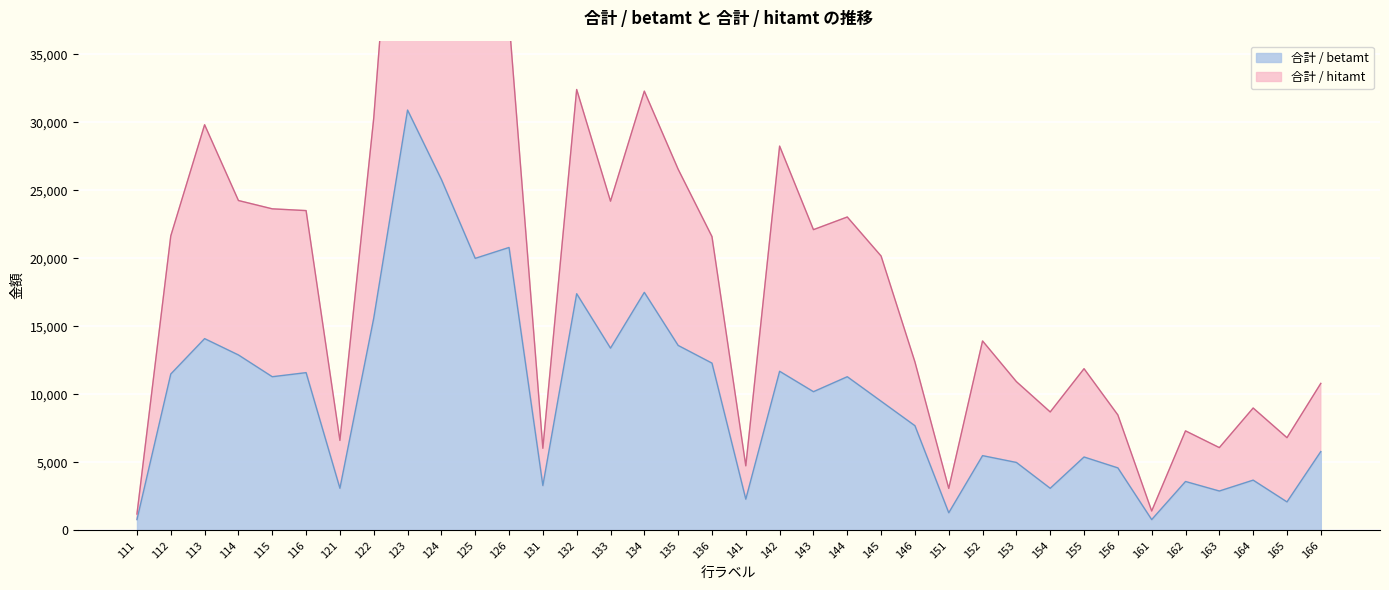

Where is the first local maximum for 合計 / hitamt?

113